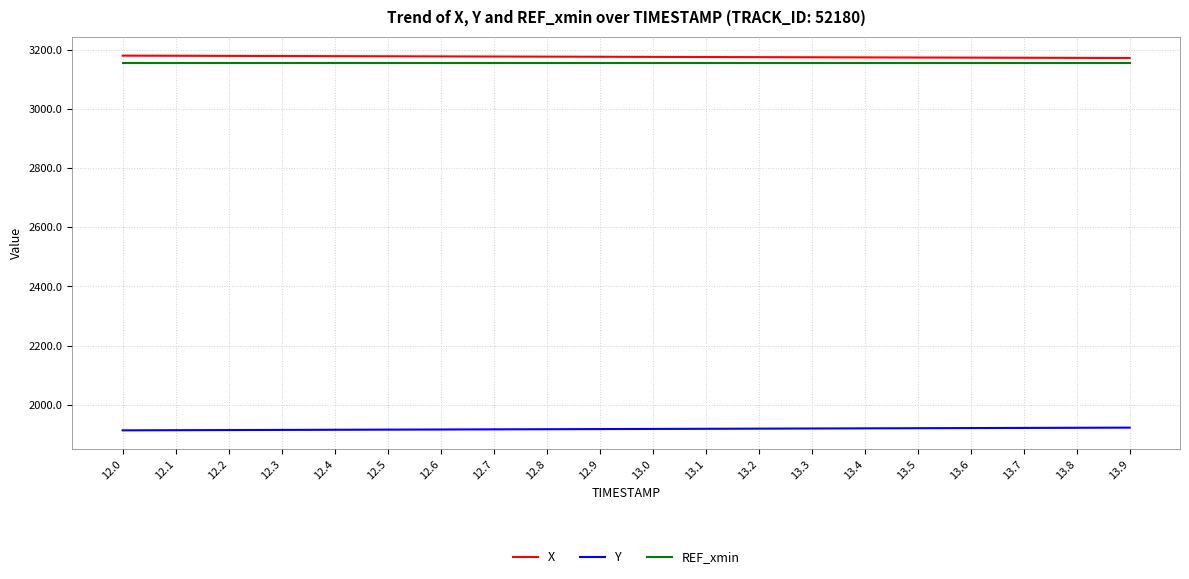

Is it true that REF_xmin equals 4405.9 at 12.9?

False